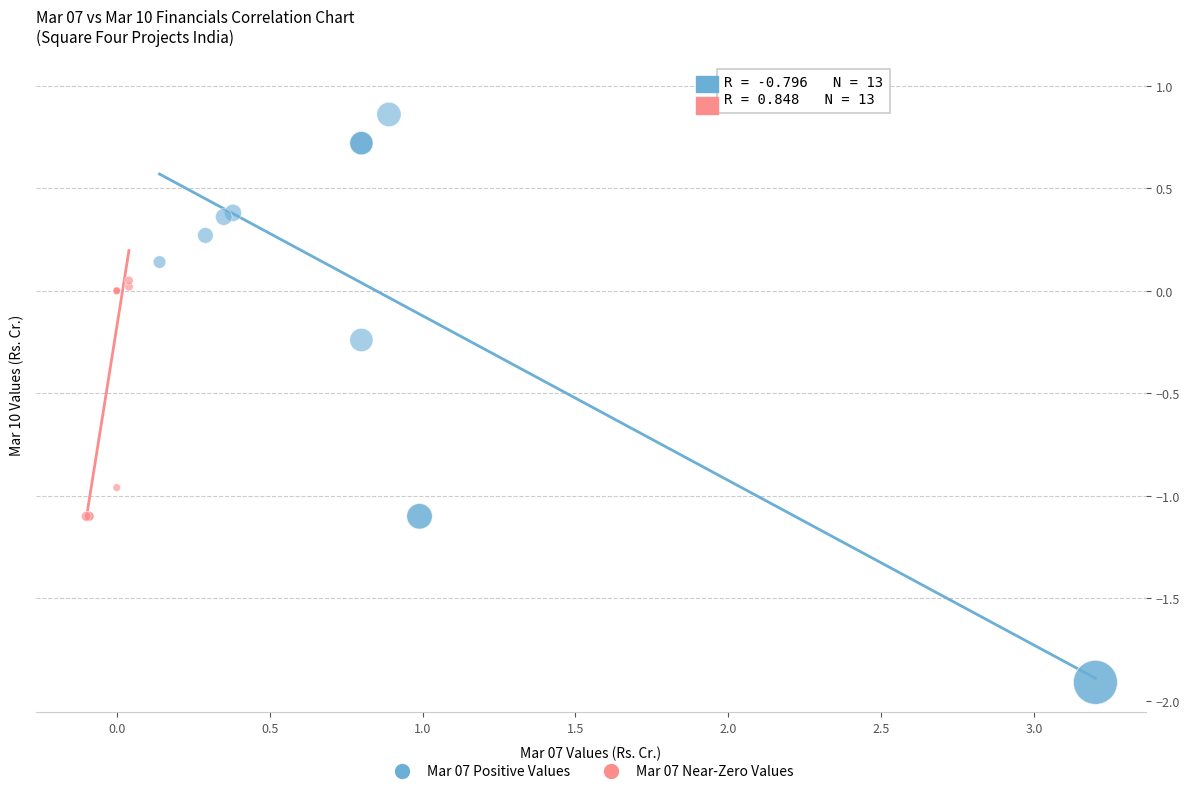

Which series has the largest Y range (max minus min)?

Mar 07 Positive Values